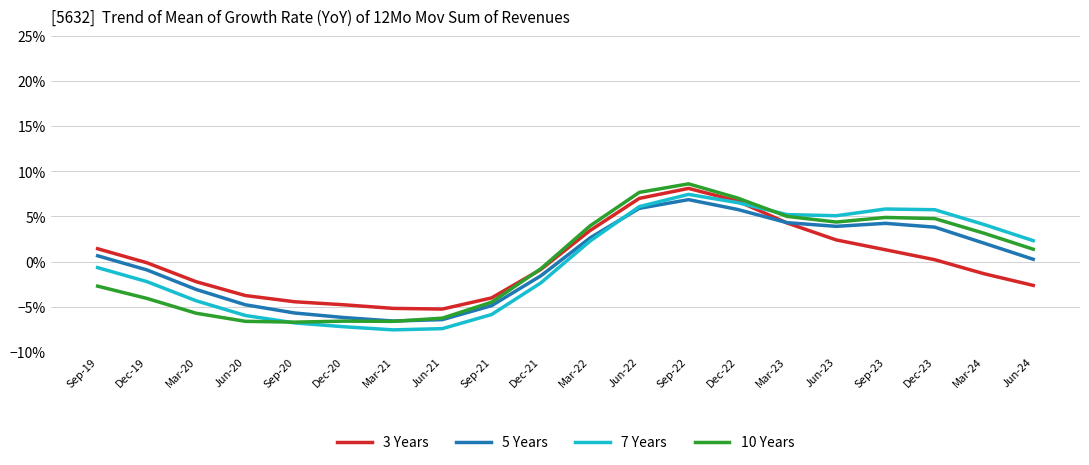

How many times do 7 Years and 3 Years cross each other?

1